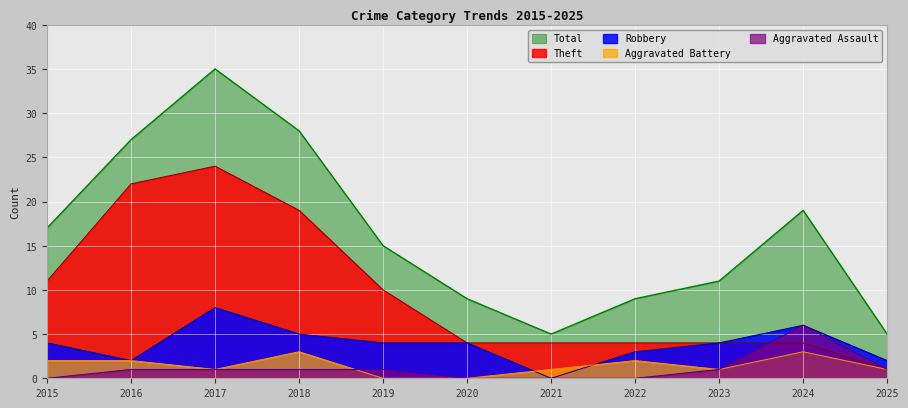

Which category has the highest value across all series?

2017